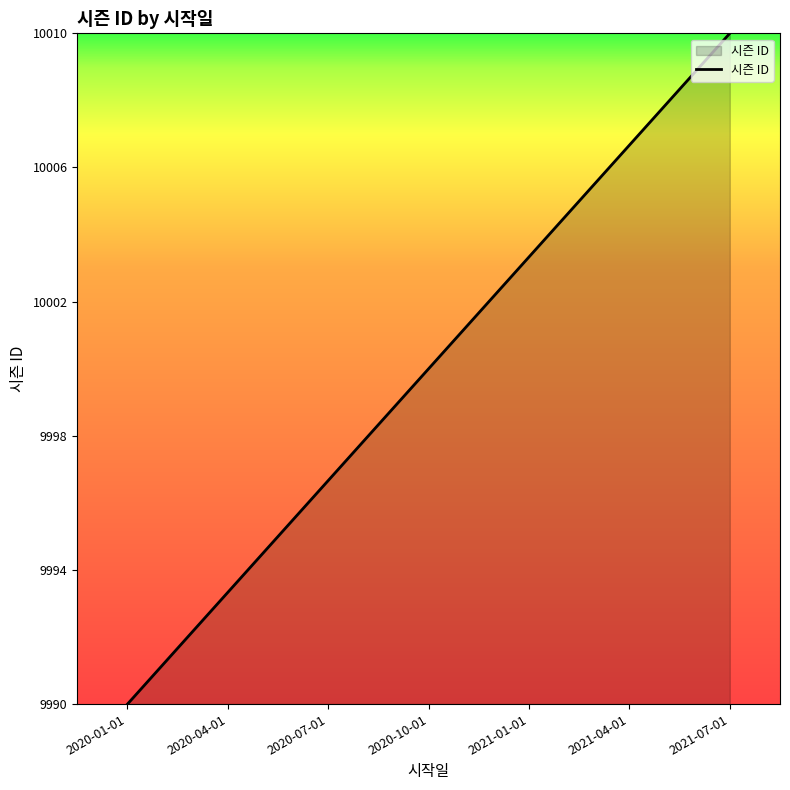

What is the minimum value shown in the chart?

9990.0